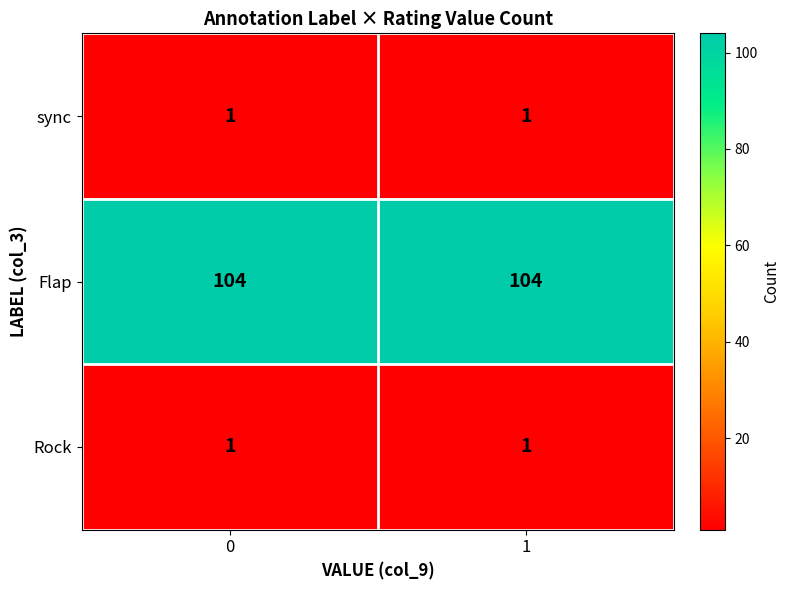

What is the difference between the highest and lowest values at 0?

103